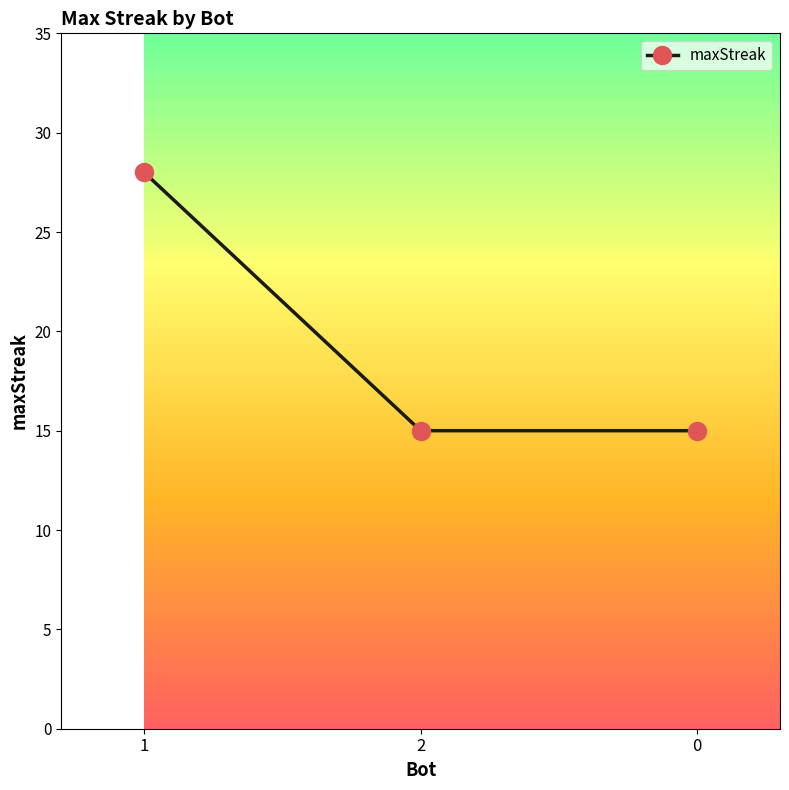

Reading left to right, what are all the values shown in this chart?

28	15	15